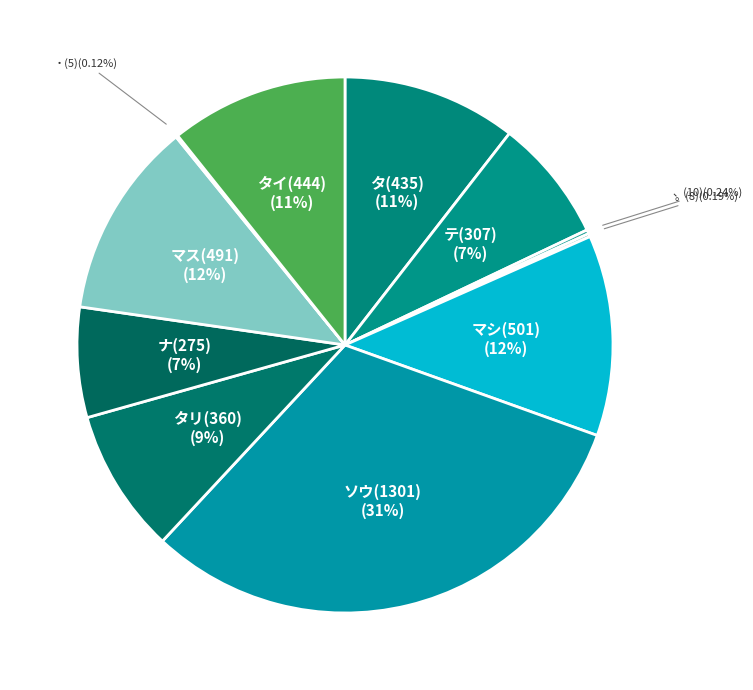

Does タリ(360) represent more than half of the total?

No